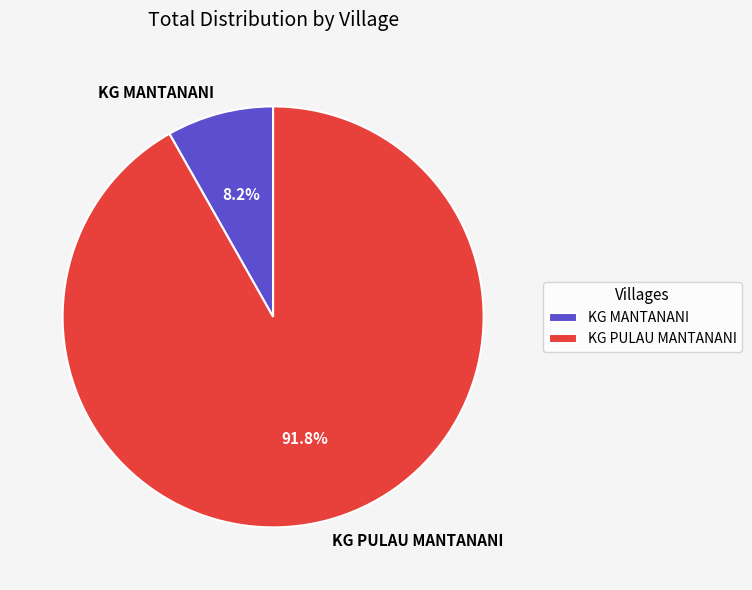

Is it true that KG MANTANANI is 8% of the pie?

True